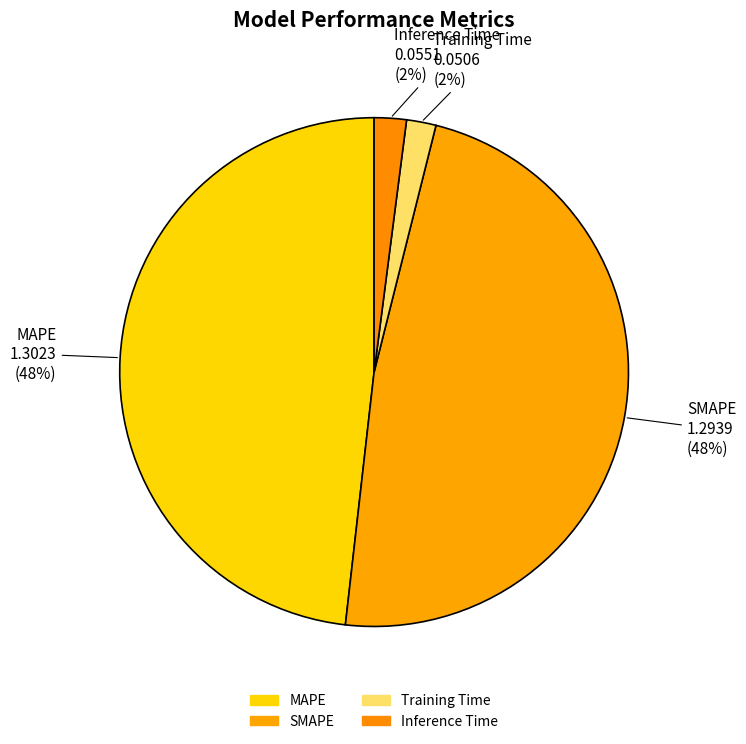

Between SMAPE and MAPE, which is larger?

MAPE